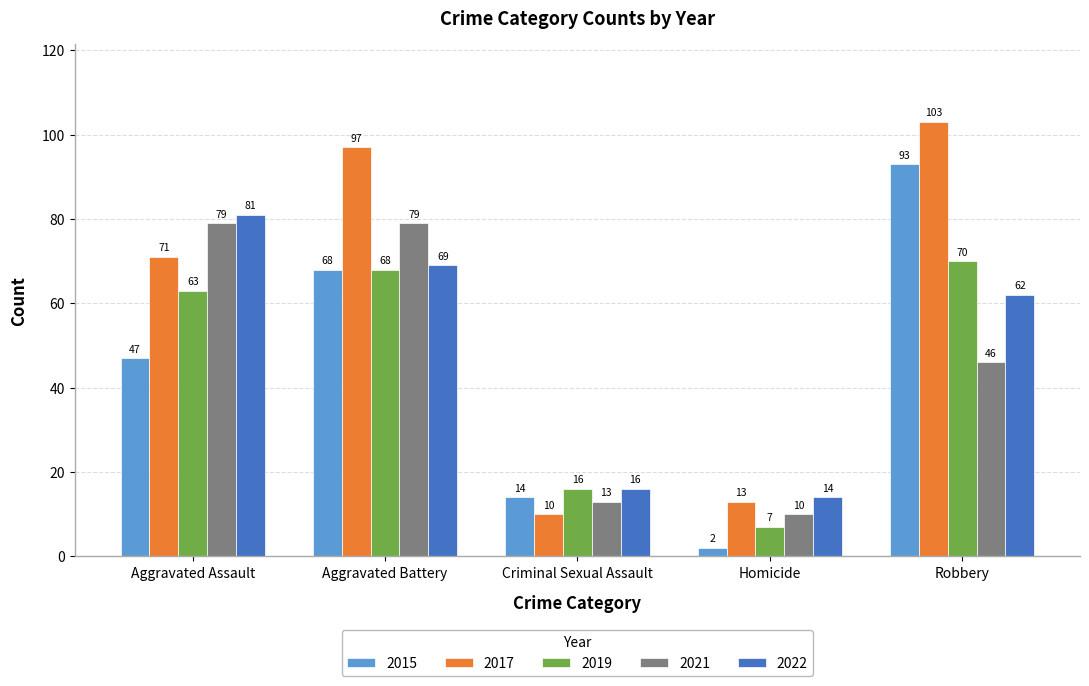

What is the label of the 3rd bar from the left?

Criminal Sexual Assault